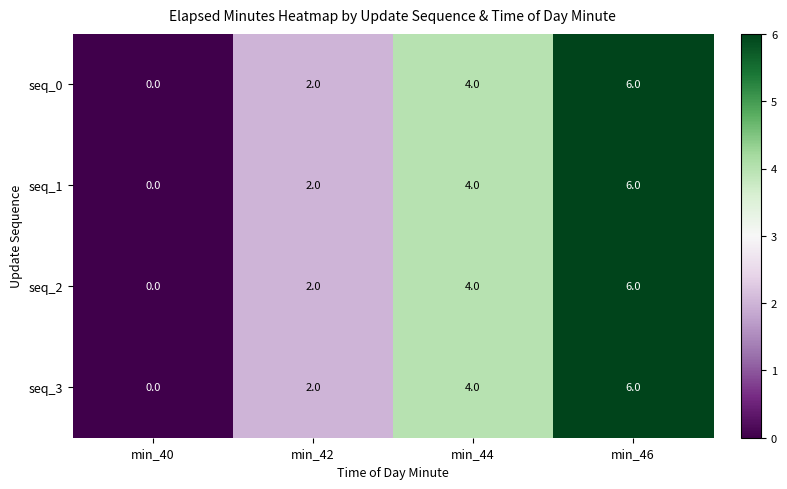

List the labels in order of seq_0 value, largest first.

min_46, min_44, min_42, min_40